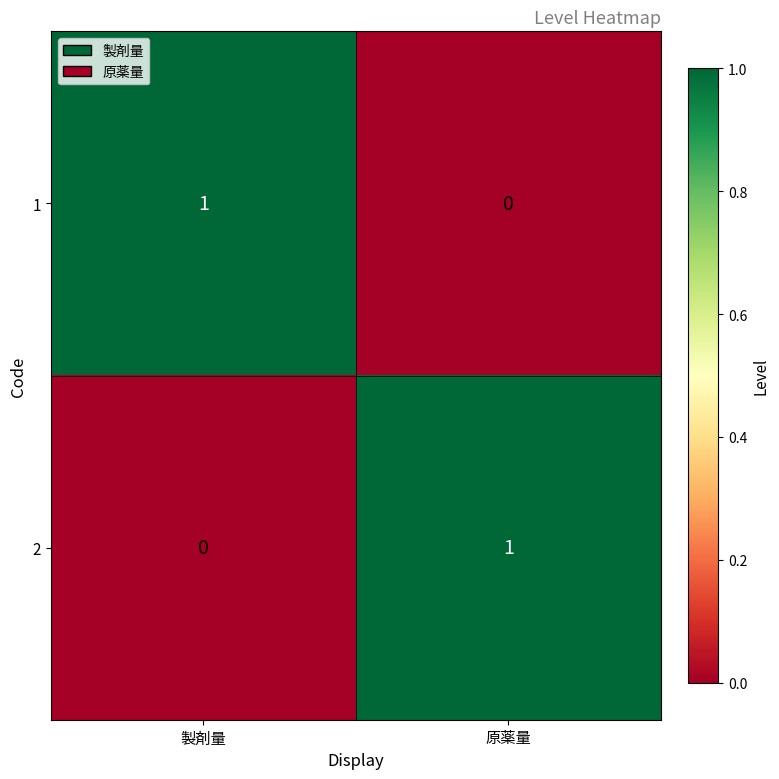

Is it true that 1 equals 0 at 原薬量?

True